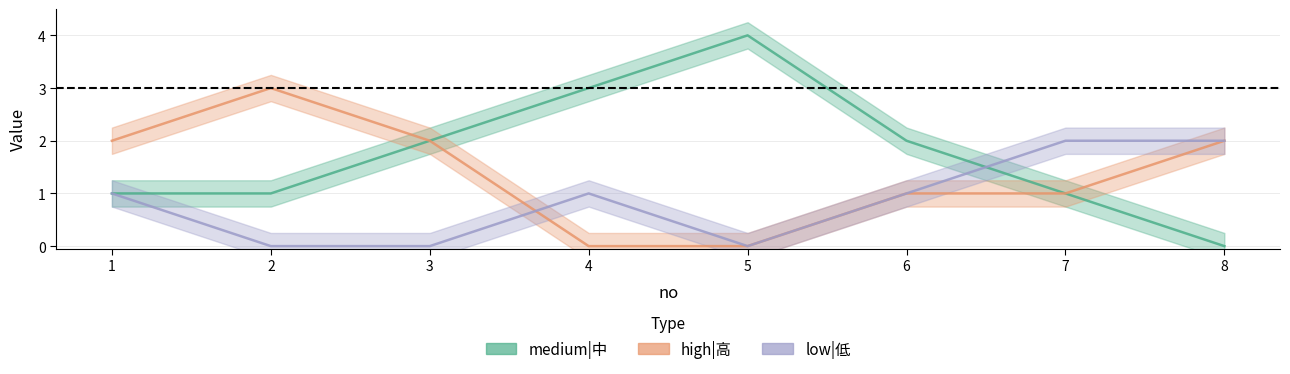

Between 4 and 7, which is larger?

7